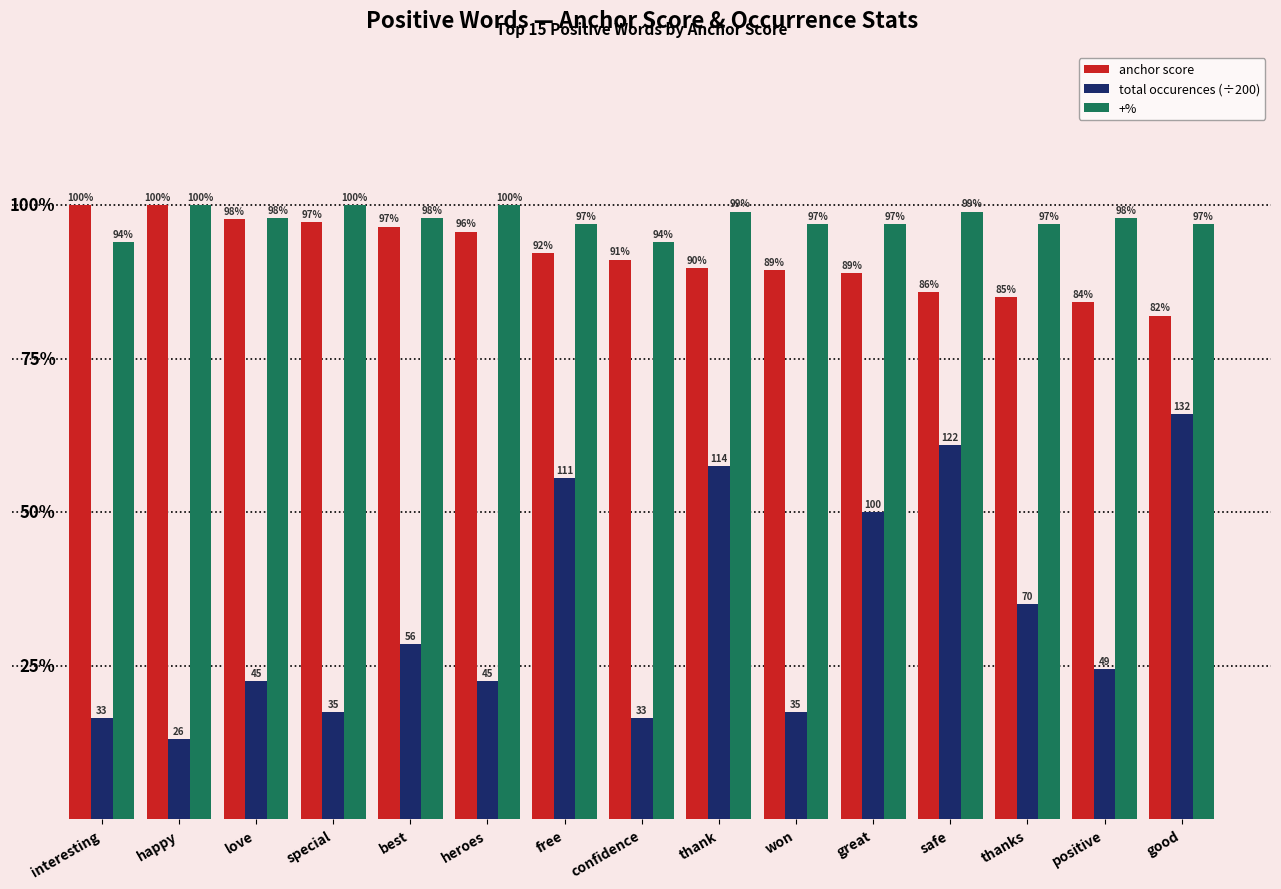

What are all the series names shown in the legend?

anchor score, total occurences (÷200), +%